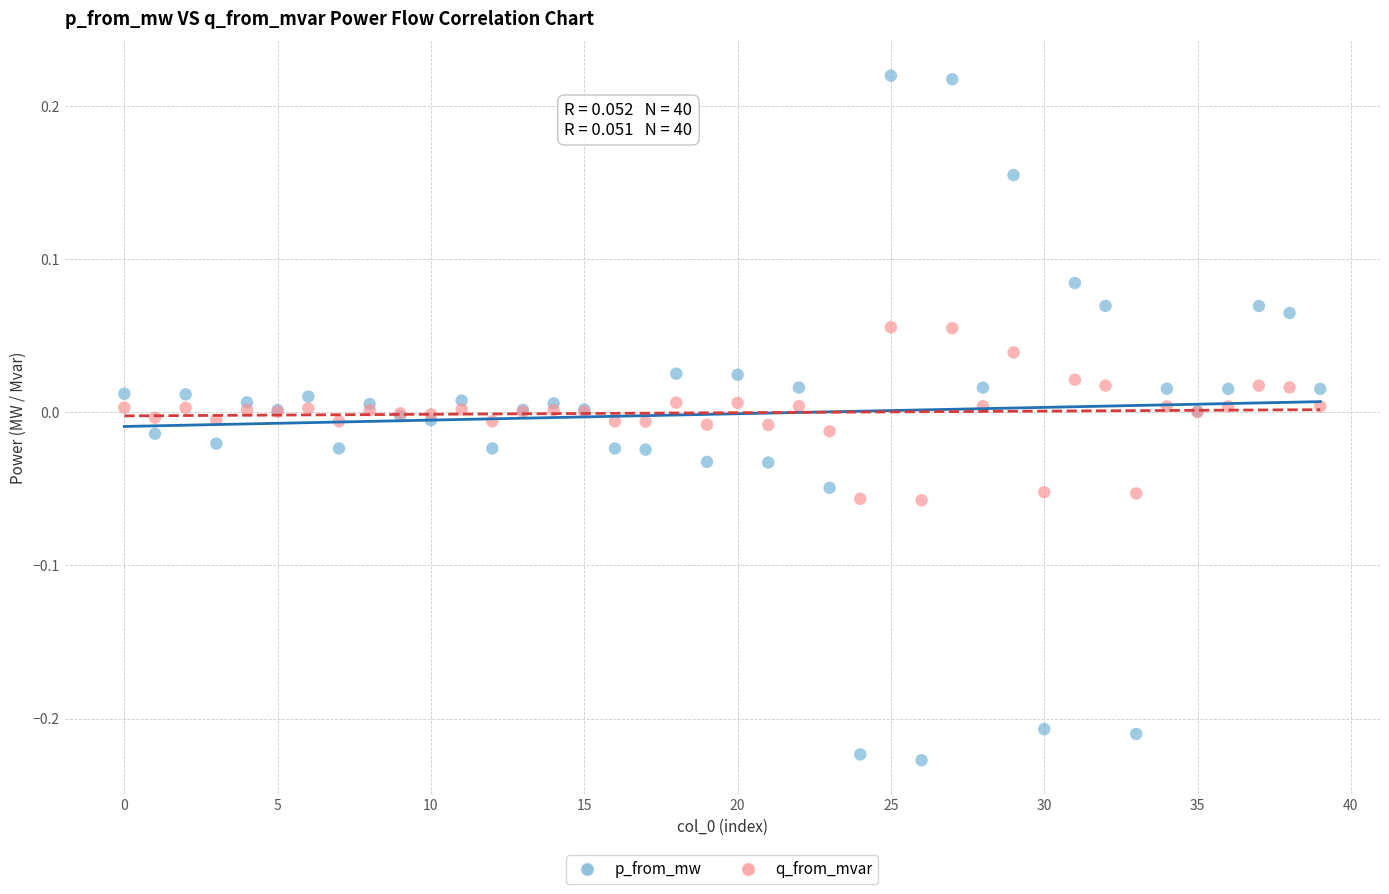

What are all the series names shown in the legend?

p_from_mw, q_from_mvar